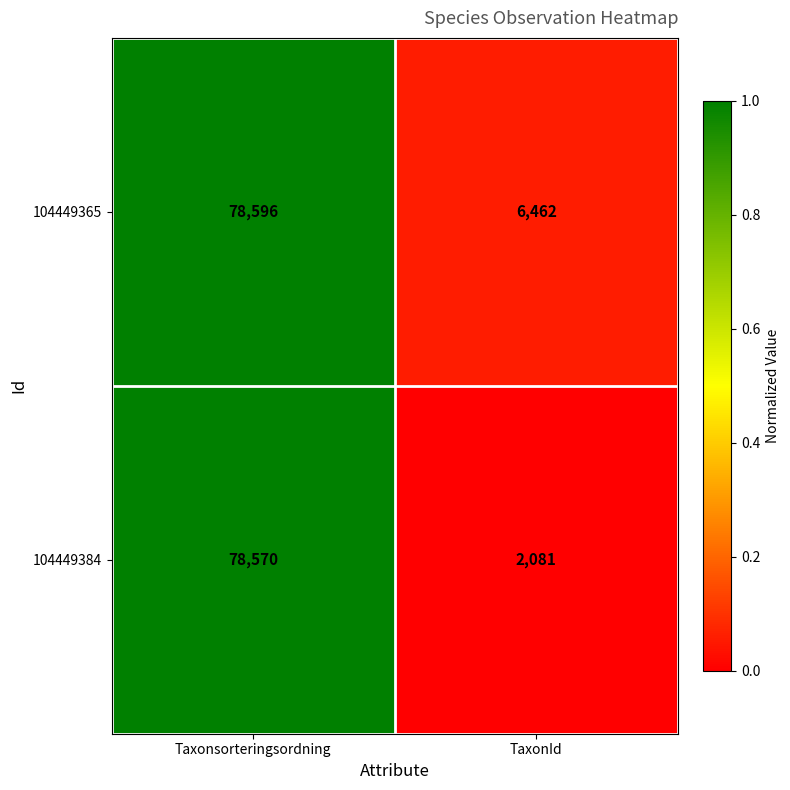

Reading right to left, what are all the values shown in this chart?

104449365: 6462	78596
104449384: 2081	78570